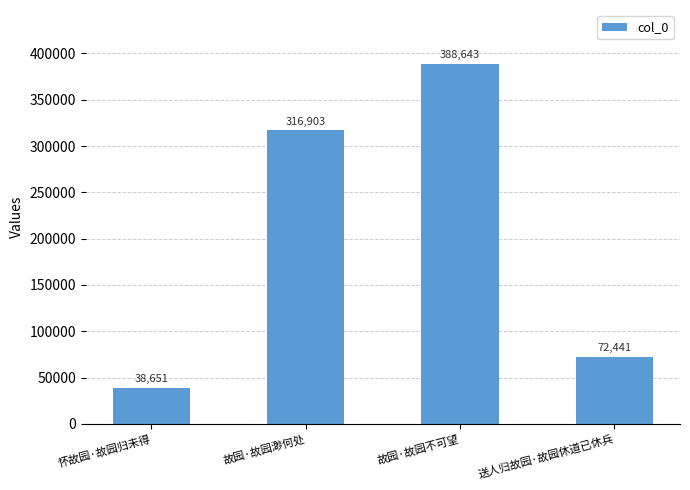

How many bars are there in total?

4